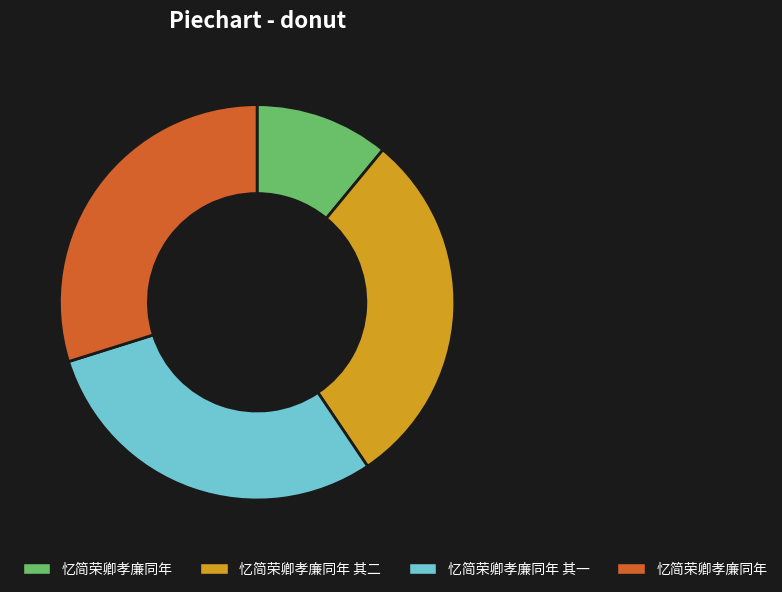

Is there any slice that represents more than half of the pie?

No